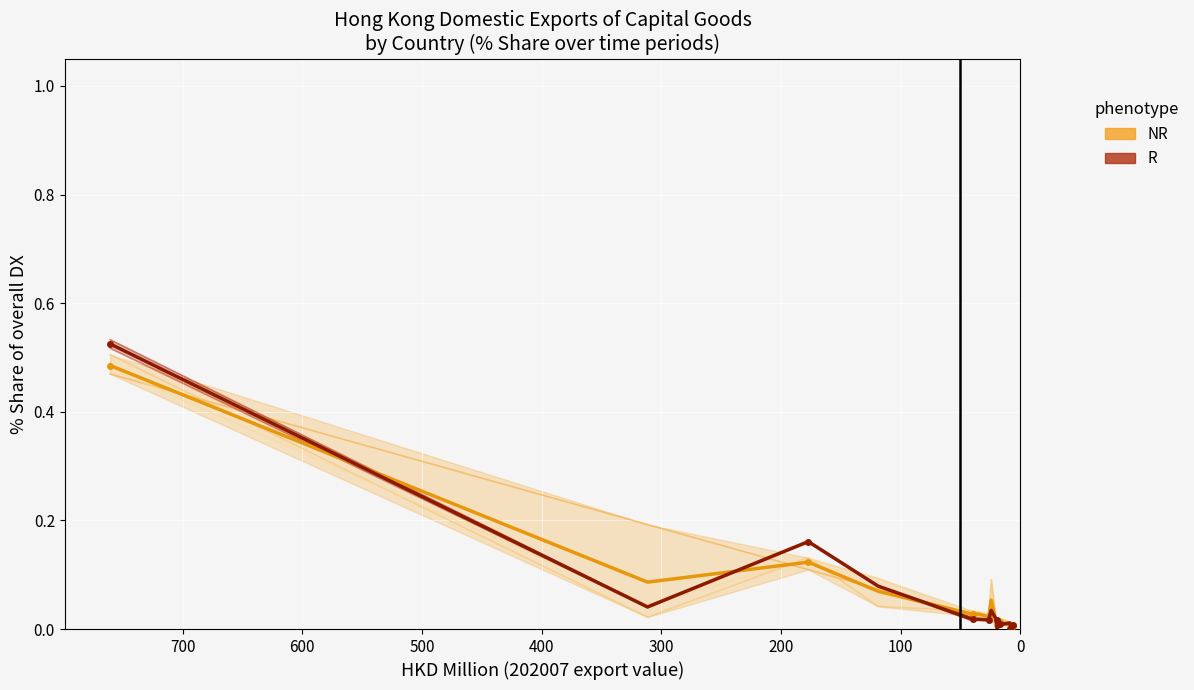

What is the value of the 201907_% Share (R) point at the 1st from the left?

0.5